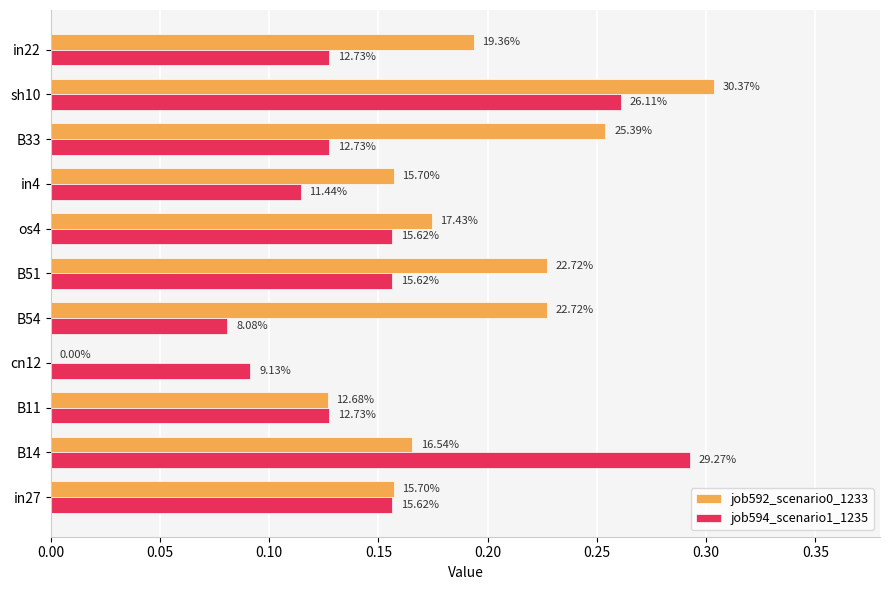

What position from the left is cn12?

4